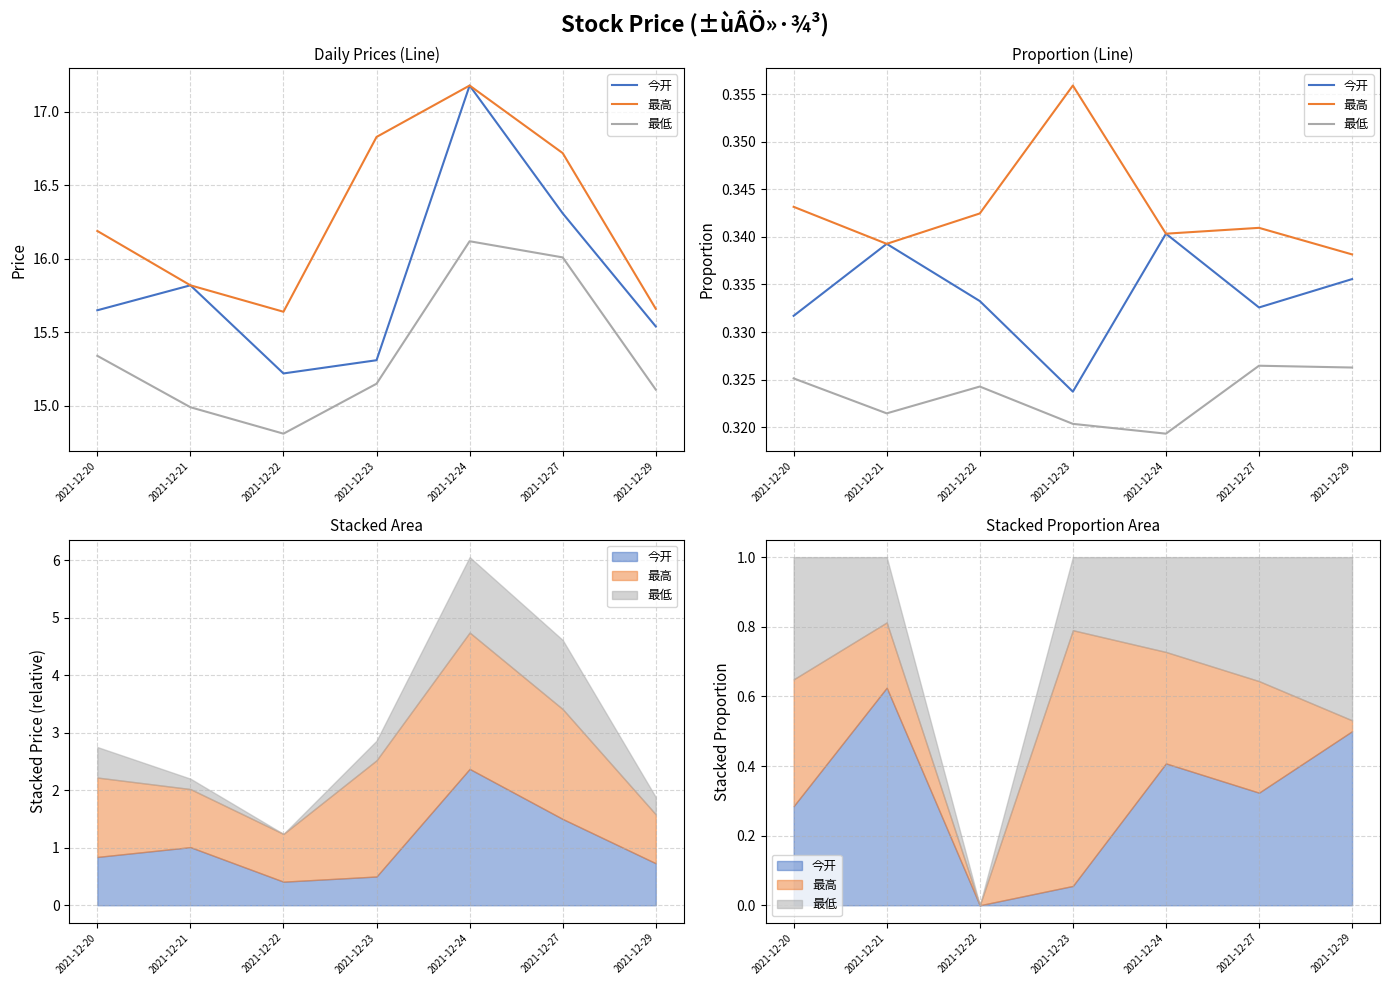

What is the value of the 最低 point at the 4th from the left?

0.3